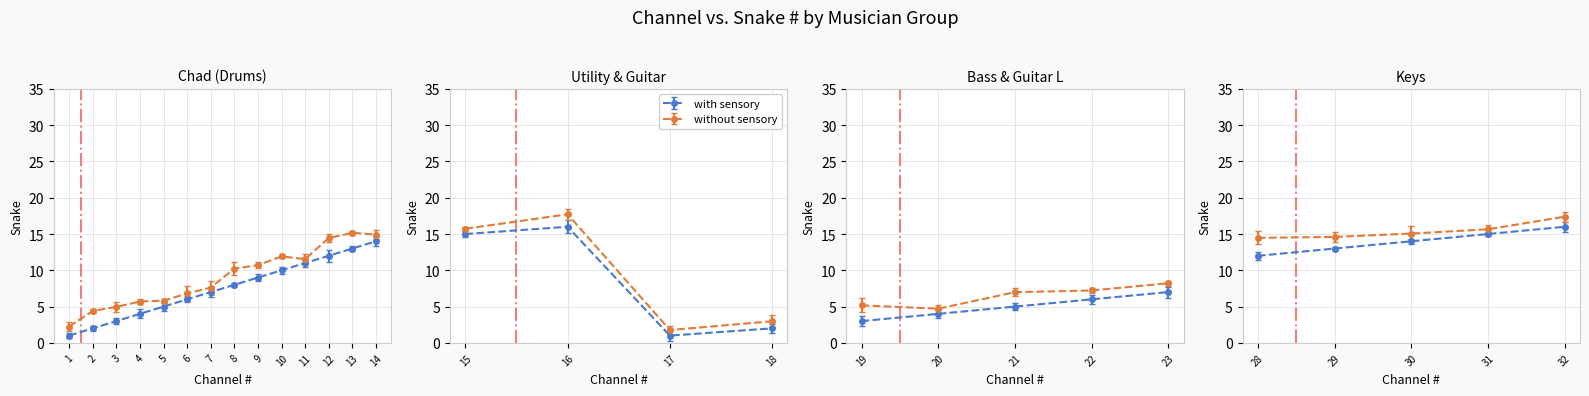

Between 6 and 9, which is larger?

9